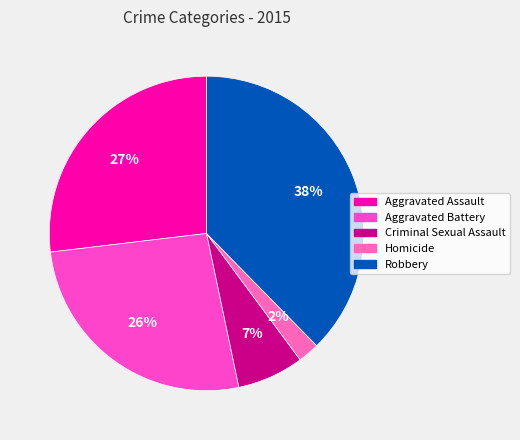

To the nearest percent, what portion does Criminal Sexual Assault represent?

7%